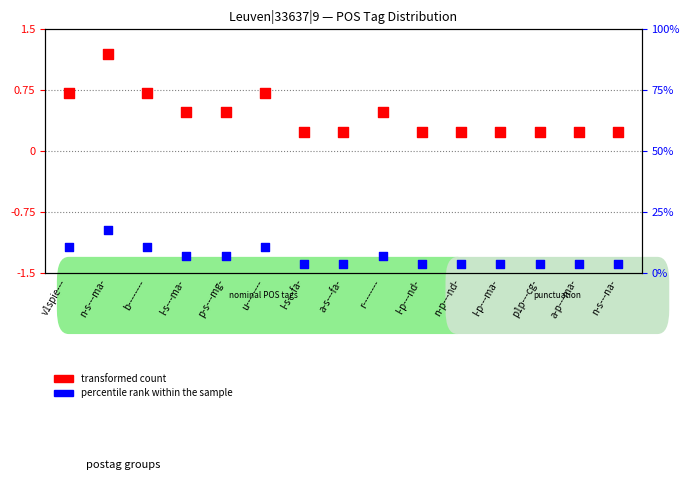

What are all the series names shown in the legend?

transformed count, percentile rank within the sample